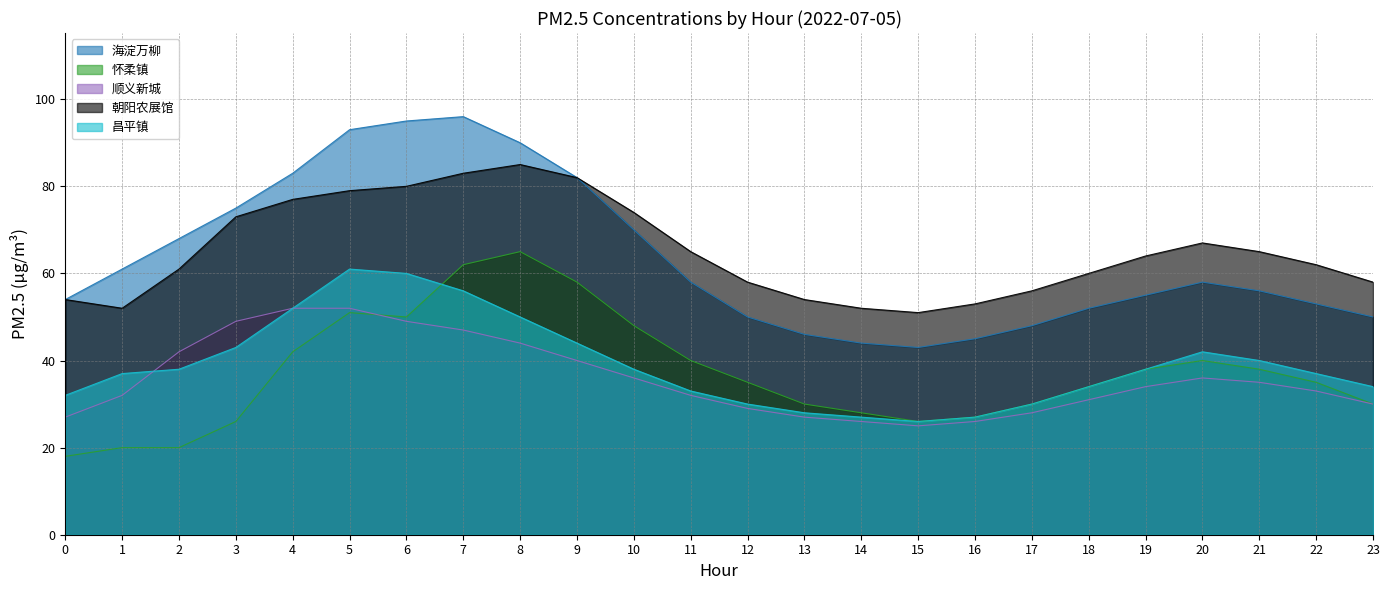

Does the chart have visible grid lines?

Yes